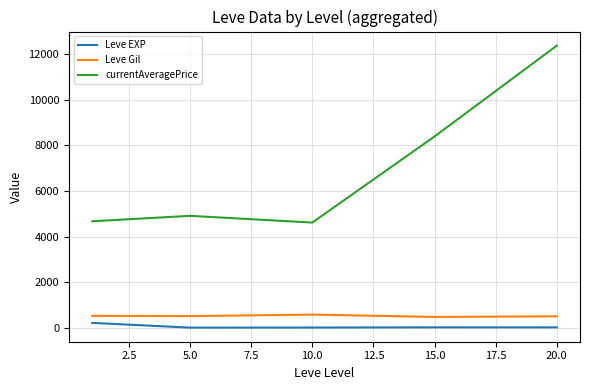

What is the lowest value of the Leve EXP series?

3.7